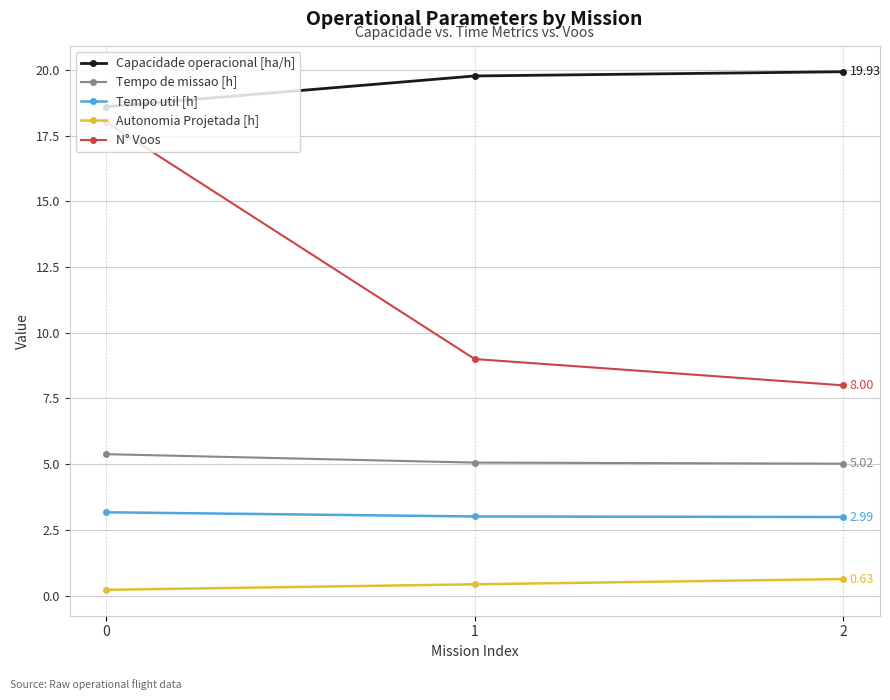

What is the difference between the highest and lowest values at 2?

19.3